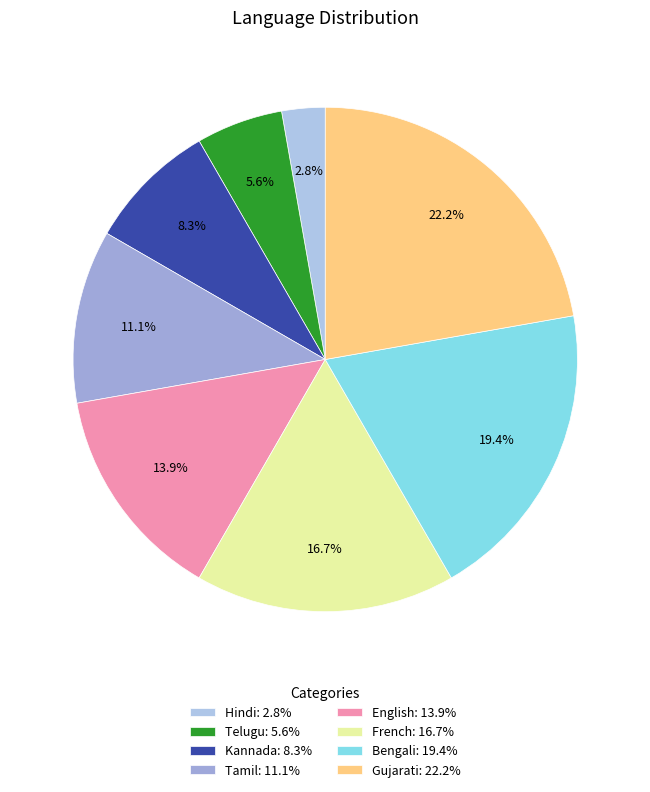

To the nearest percent, what portion does Gujarati represent?

22%